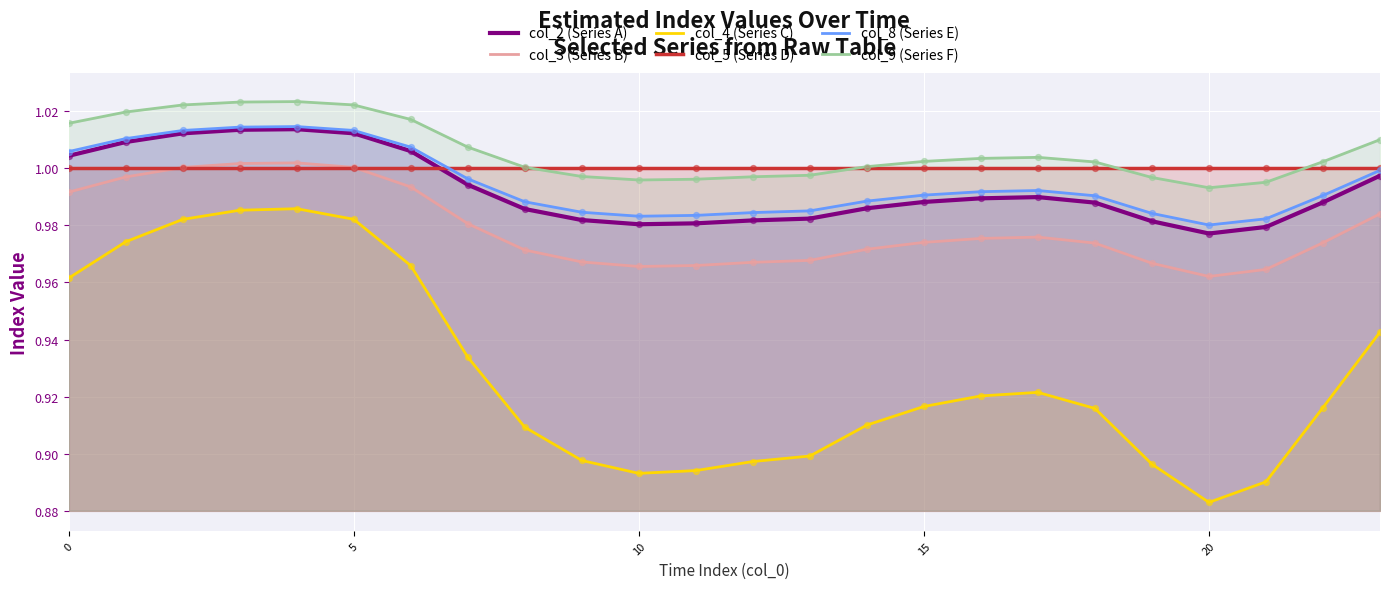

Which series has the largest total across all categories?

col_9 (Series F)